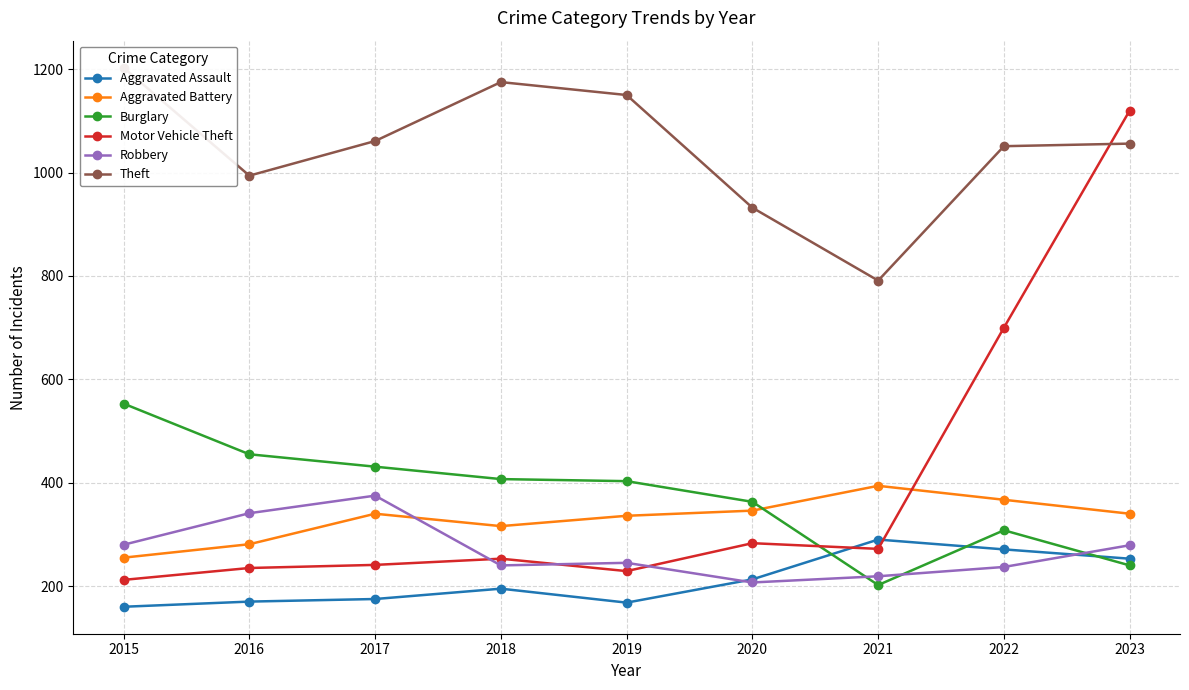

Between 2016 and 2017, which series saw the biggest shift?

Theft